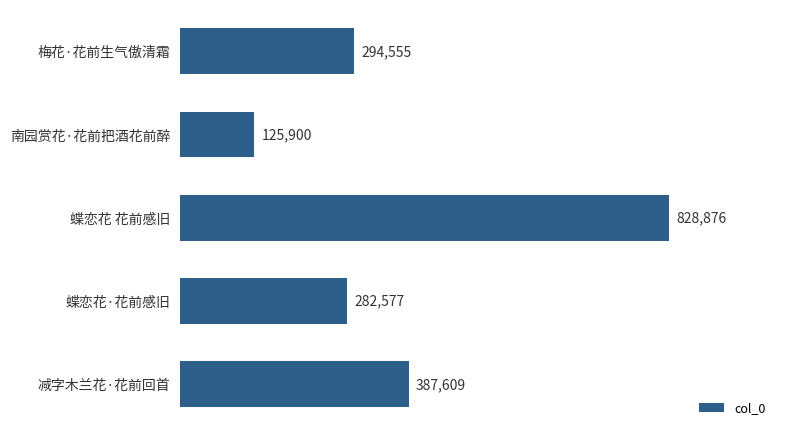

Does the chart contain any negative values?

No